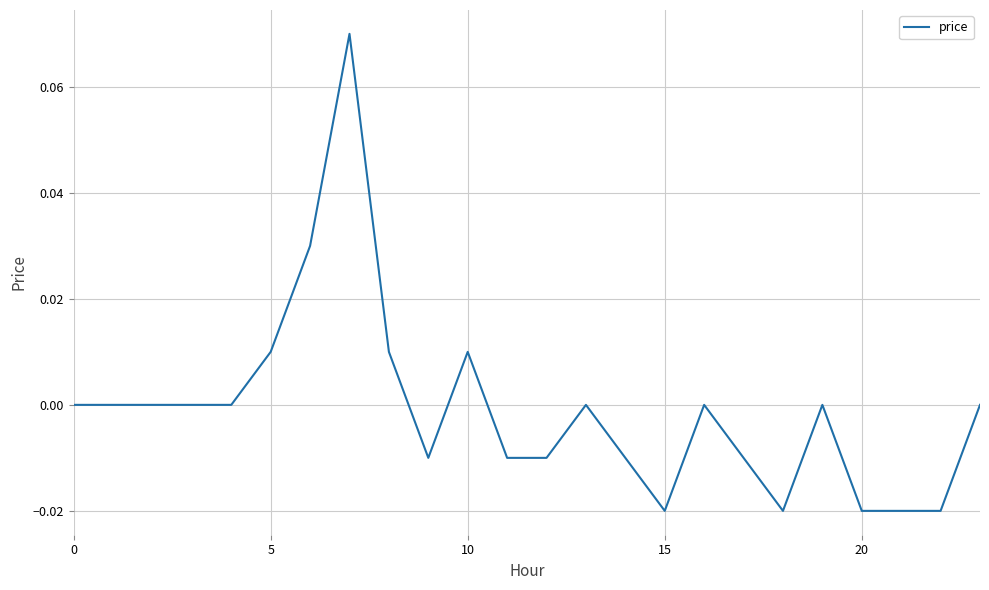

Does the chart display data point markers on the line(s)?

No